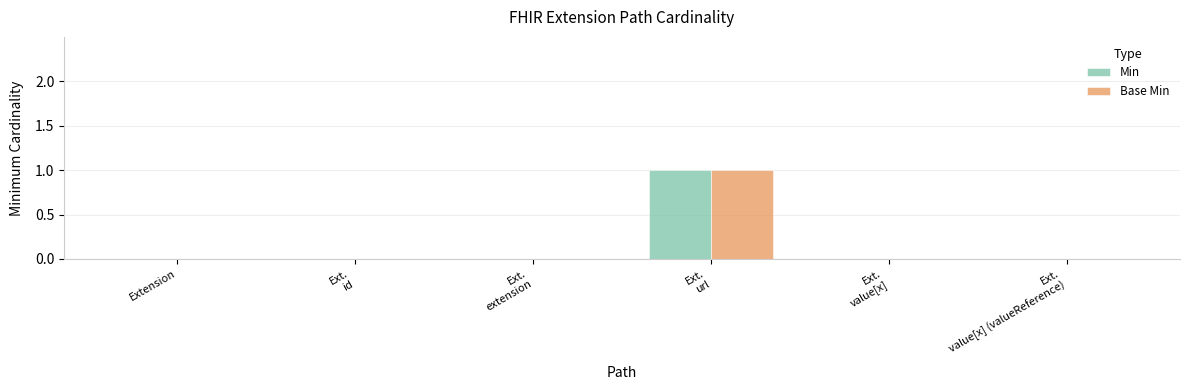

At which category is the sum across all series the highest?

Ext.
url